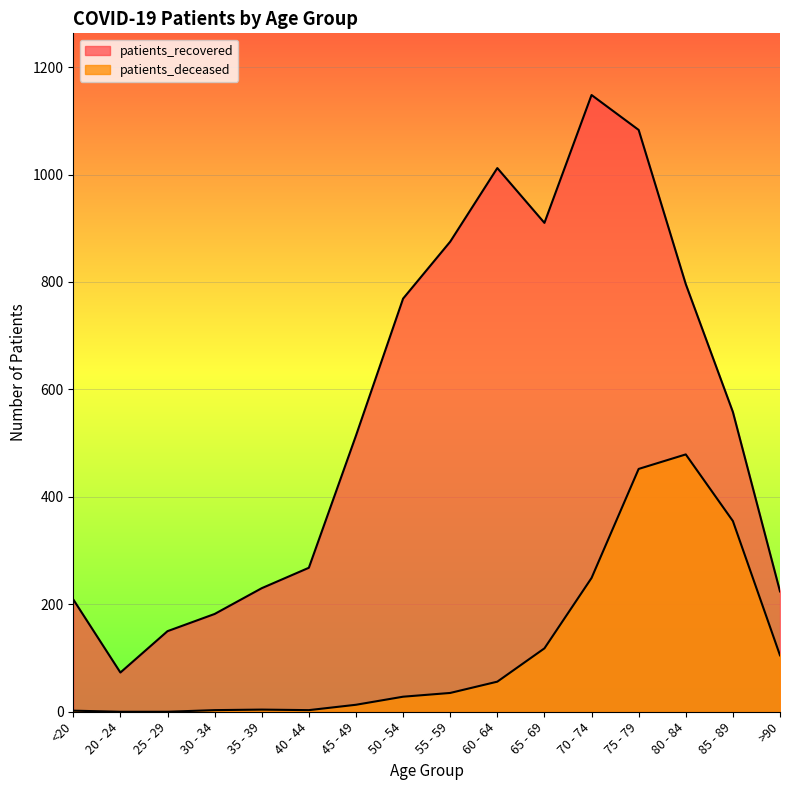

Rank the series by their average value, from highest to lowest.

patients_recovered, patients_deceased